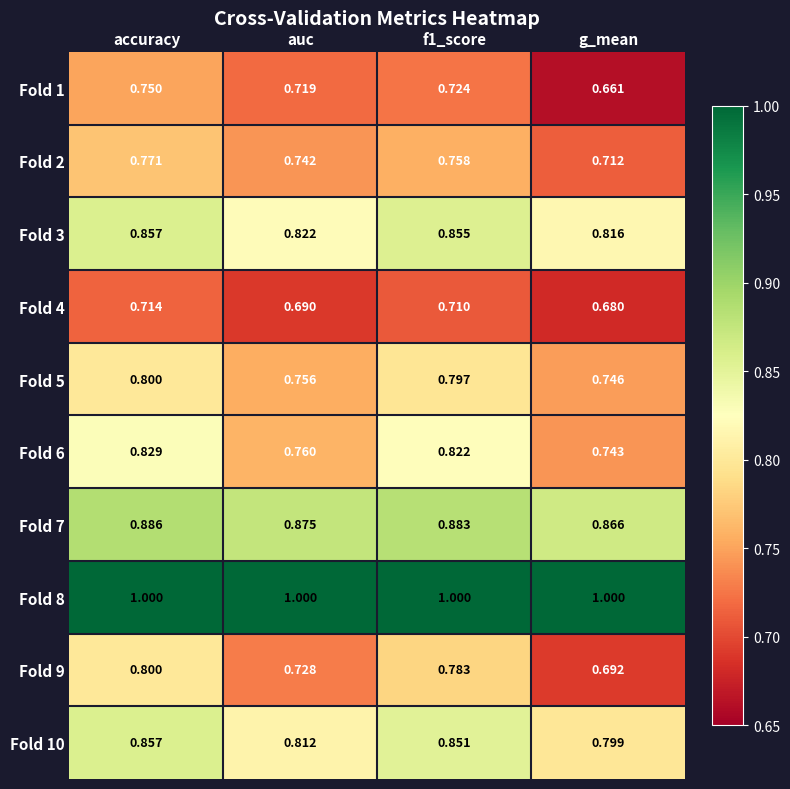

Which category has the highest value in the Fold 10 series?

accuracy